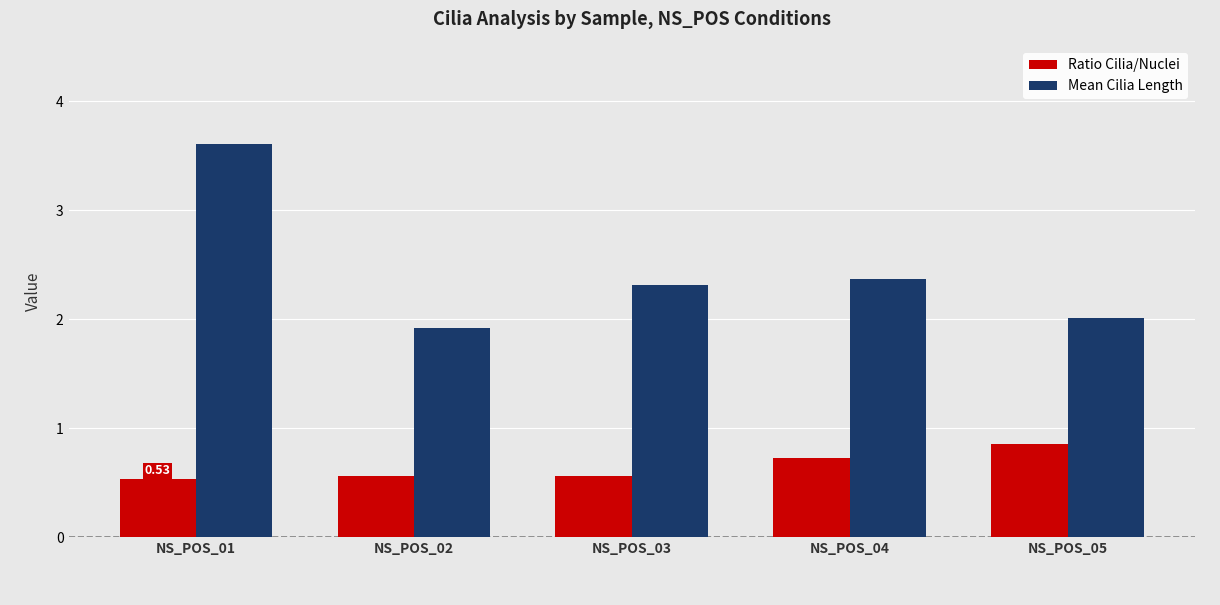

True or false: Mean Cilia Length has a value of 3.4 at NS_POS_04.

False